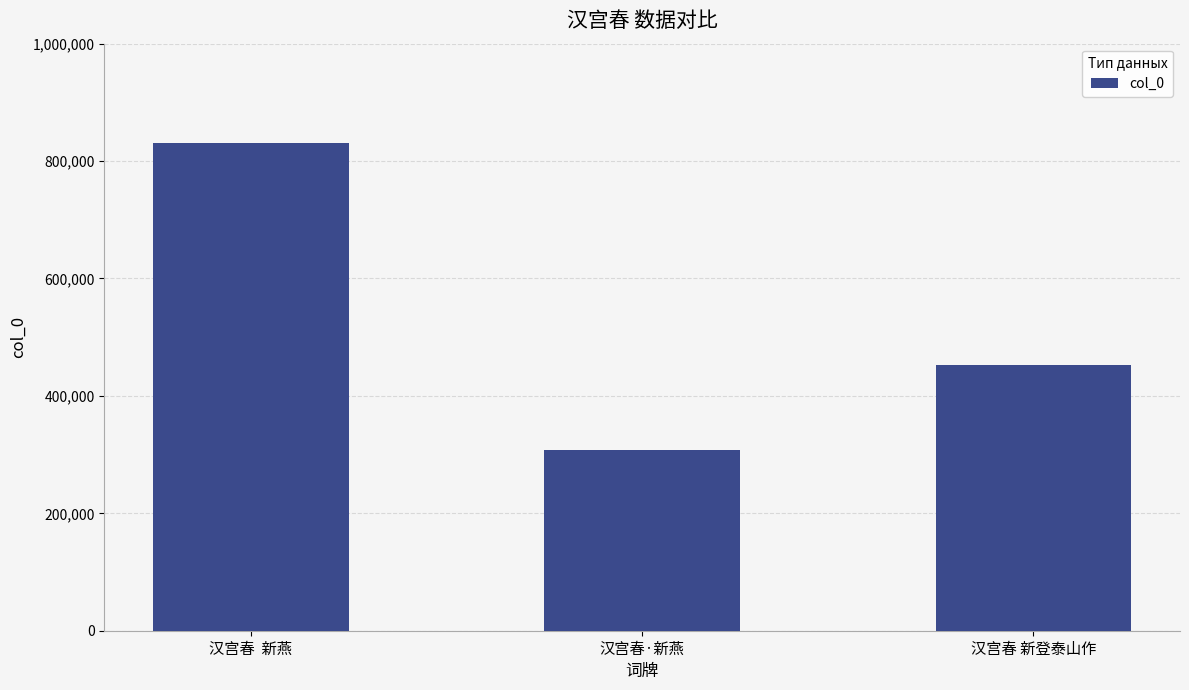

List the labels in order of value, largest first.

汉宫春  新燕, 汉宫春 新登泰山作, 汉宫春·新燕